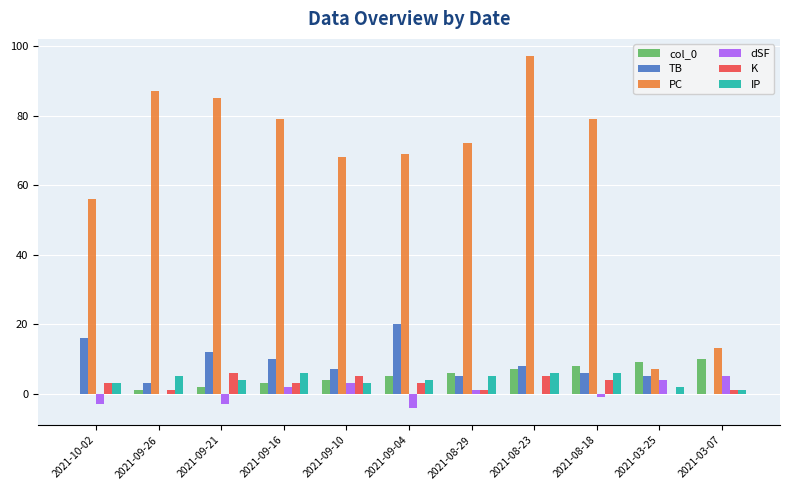

At which category is the sum across all series the highest?

2021-08-23